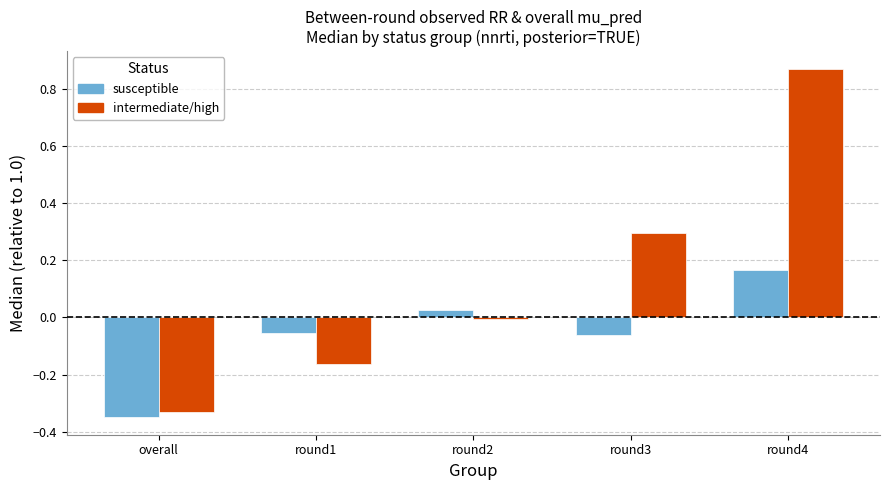

Which category has the highest value across all series?

round4